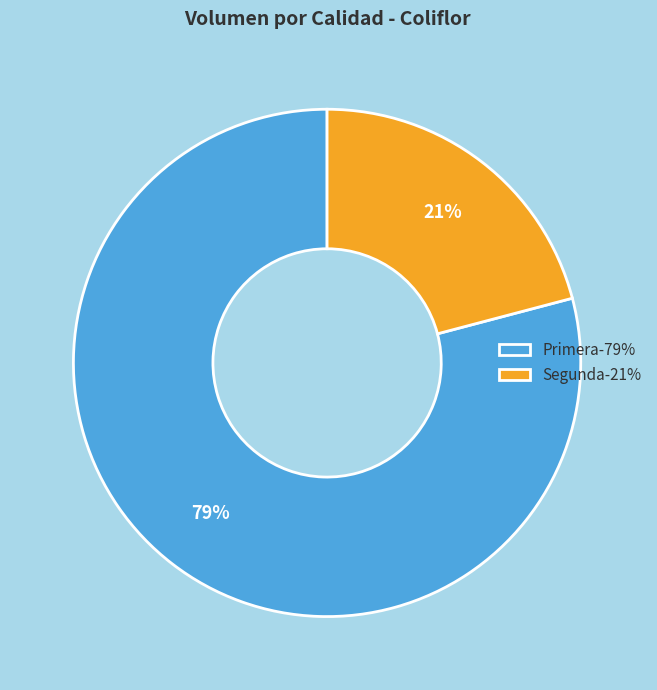

How many slices are in this pie chart?

2